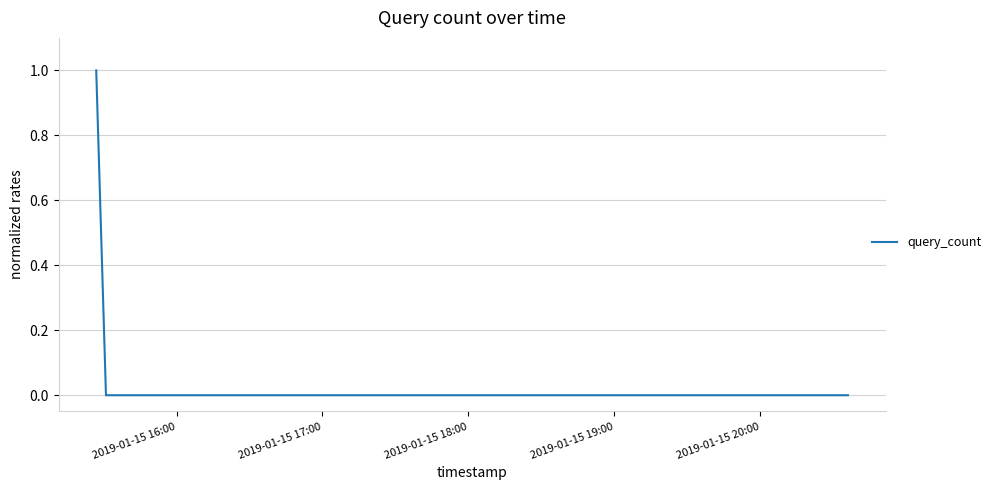

True or false: the data has more than 1 interior local peaks.

False